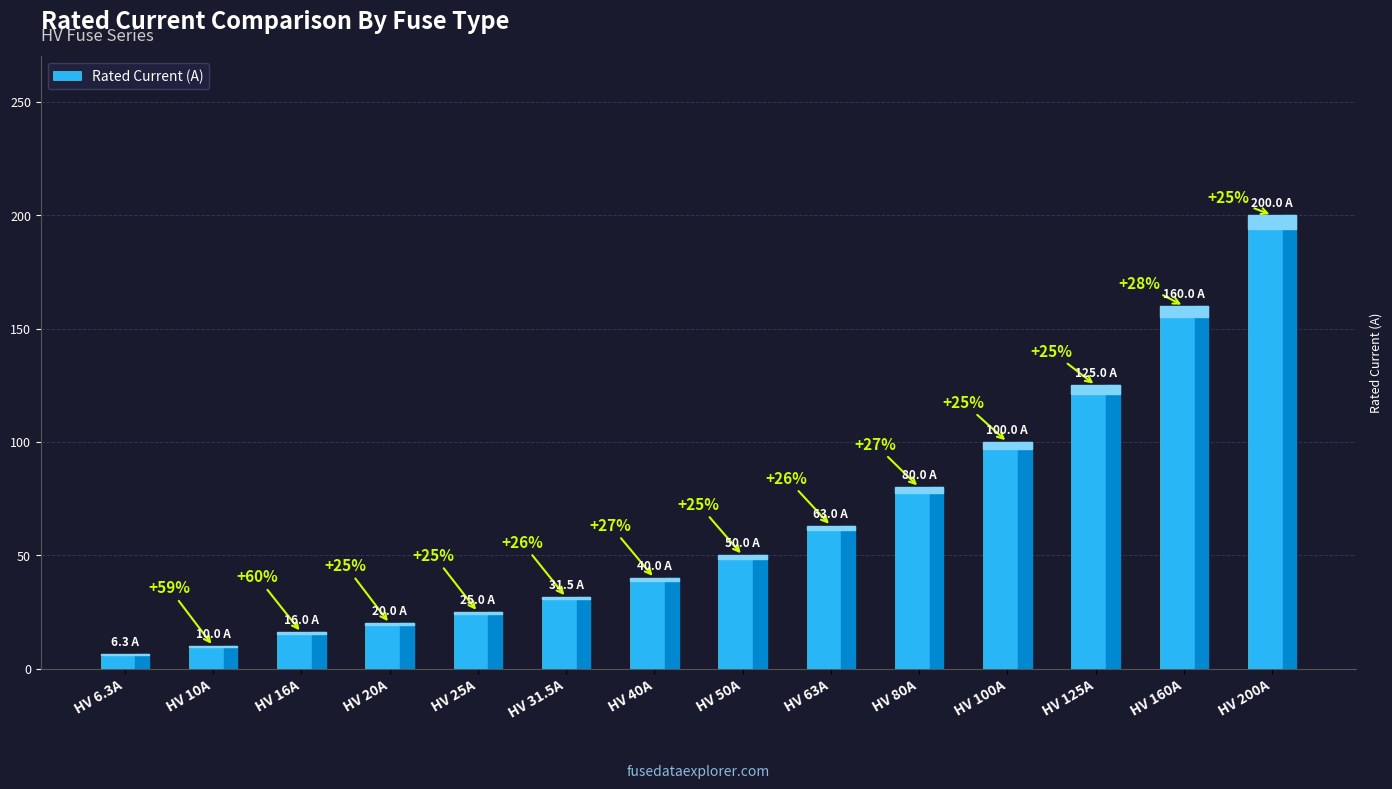

Where does the data first go above 50?

HV 63A